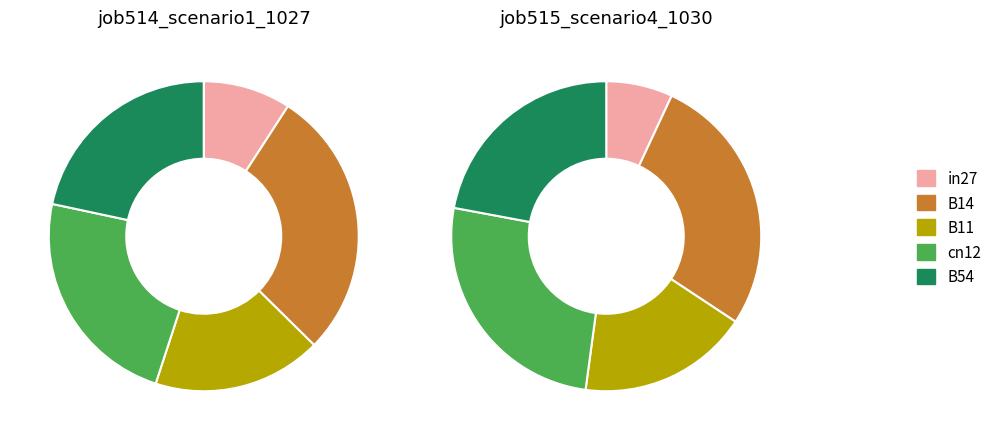

Which slice is the smallest?

in27